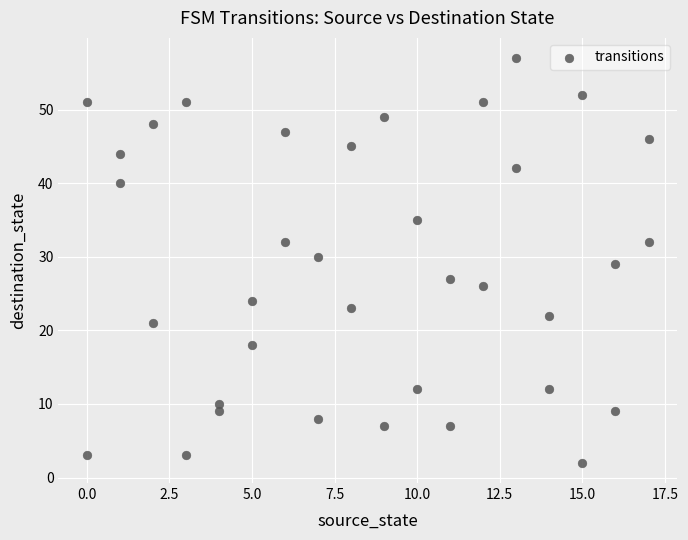

What is the range of Y values (max minus min)?

55